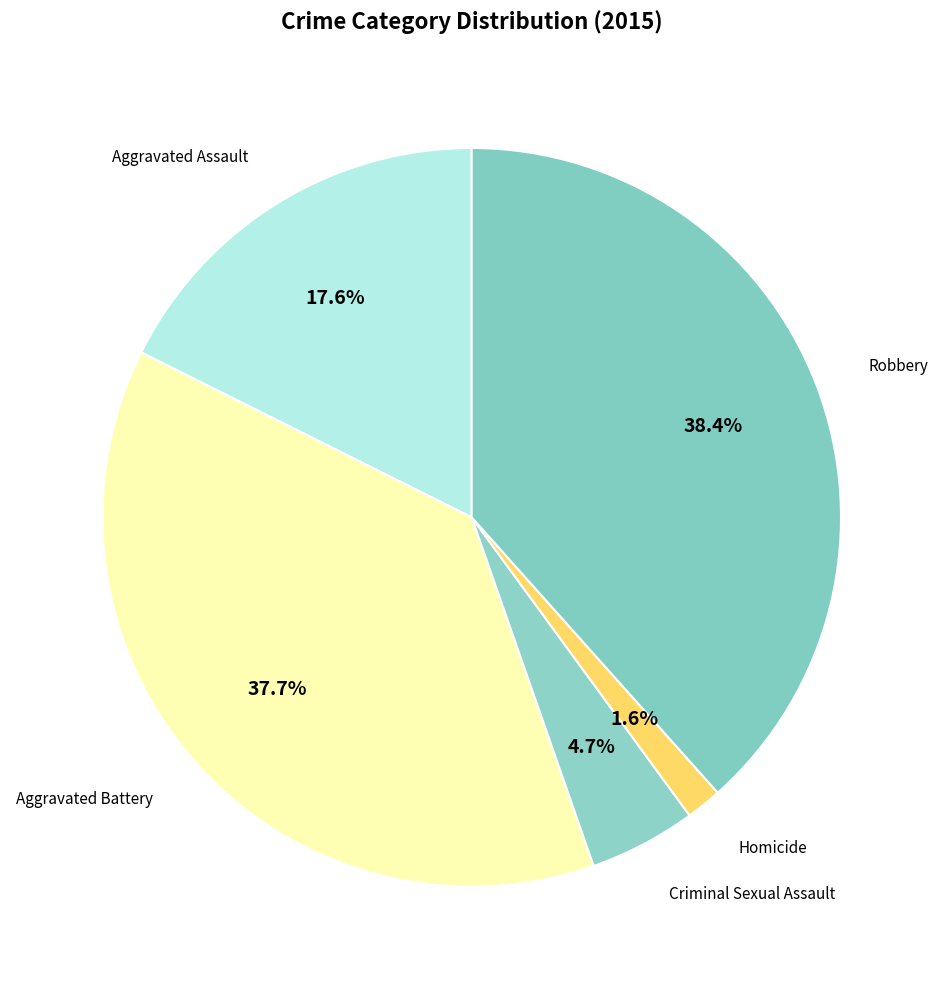

Is there a majority slice in this chart?

No